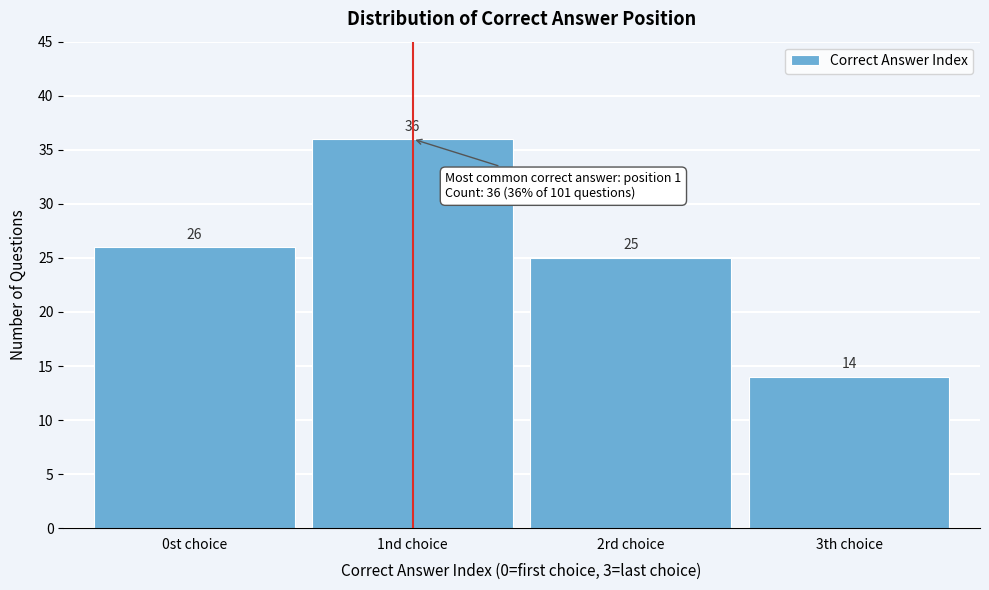

Reading right to left, list all the values displayed in this chart.

14	25	36	26